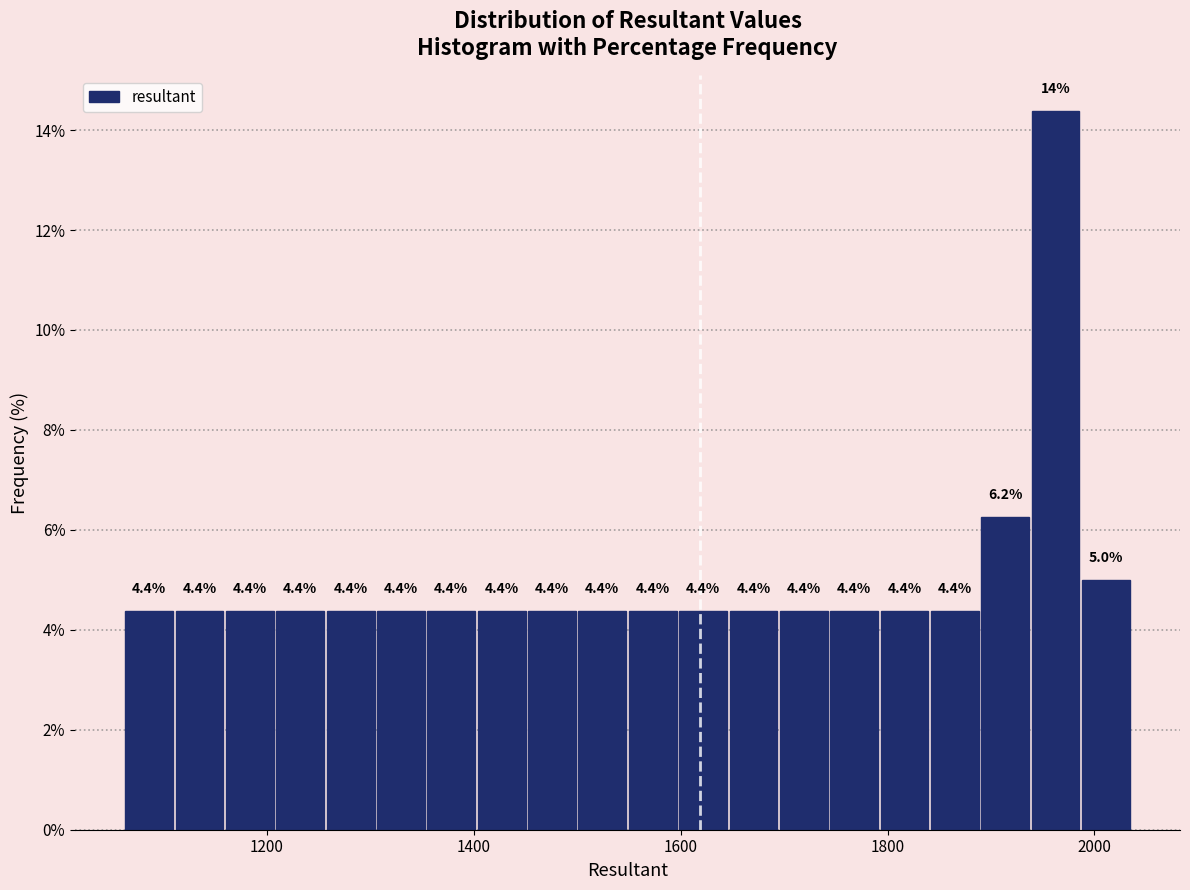

Read against the x-axis, roughly where is the centre of the tallest bar?

1960